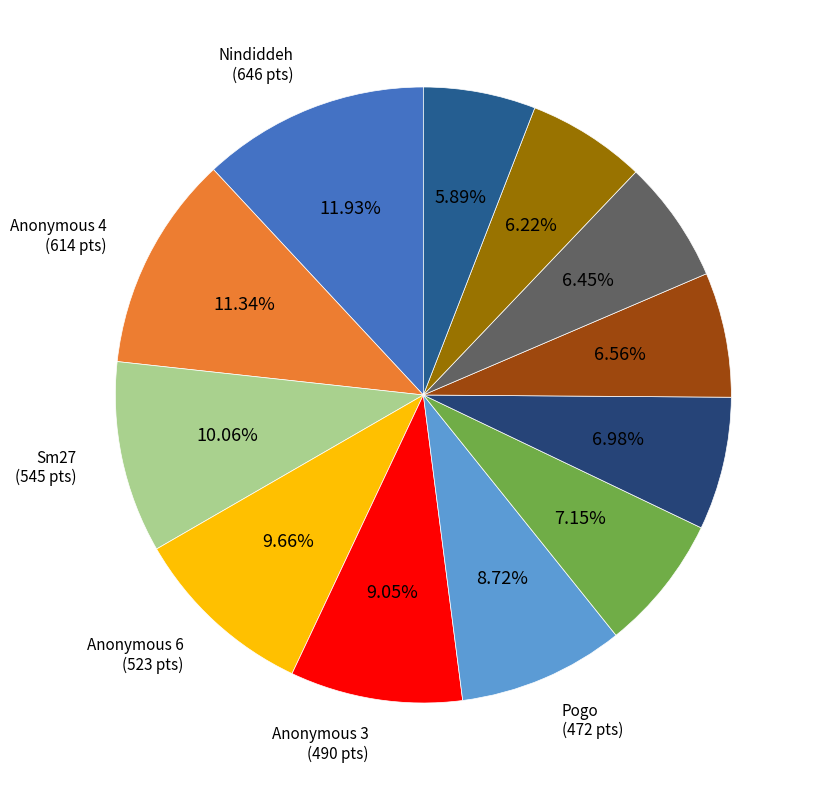

Does any single category account for the majority?

No